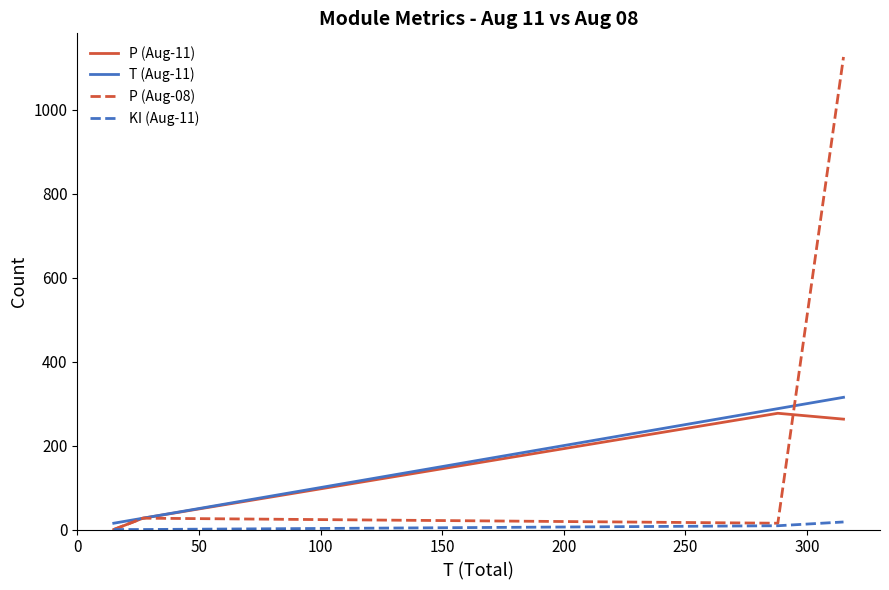

What is the greatest value displayed?

1126